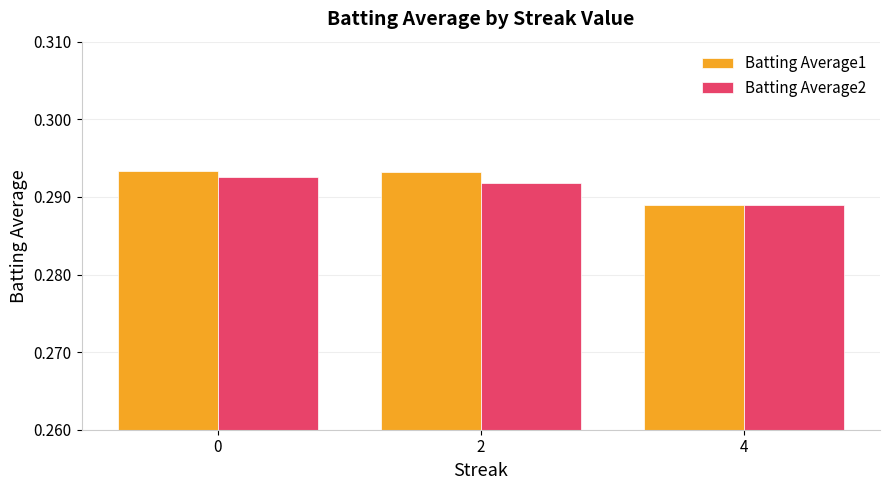

Which series changed the most between 0 and 4?

Batting Average1